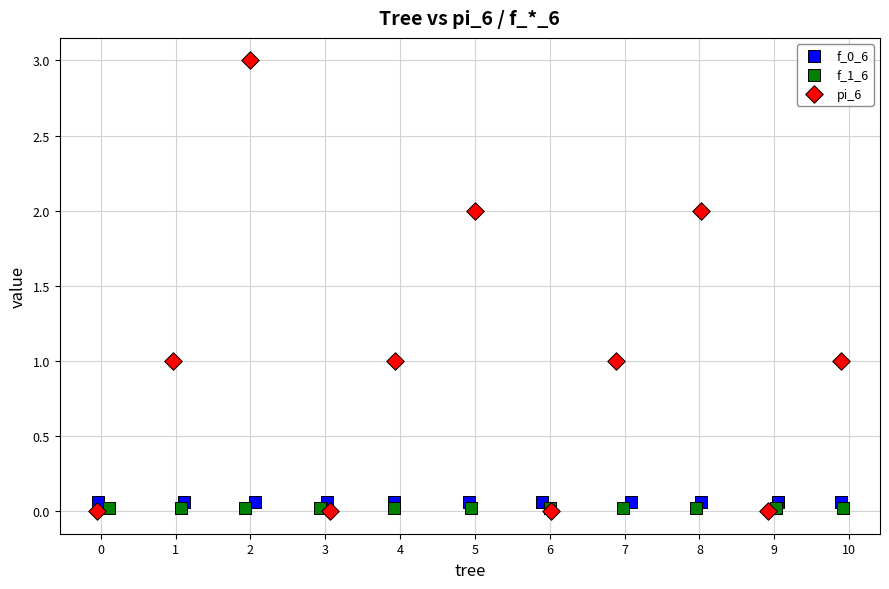

Which series reaches the maximum Y coordinate?

pi_6